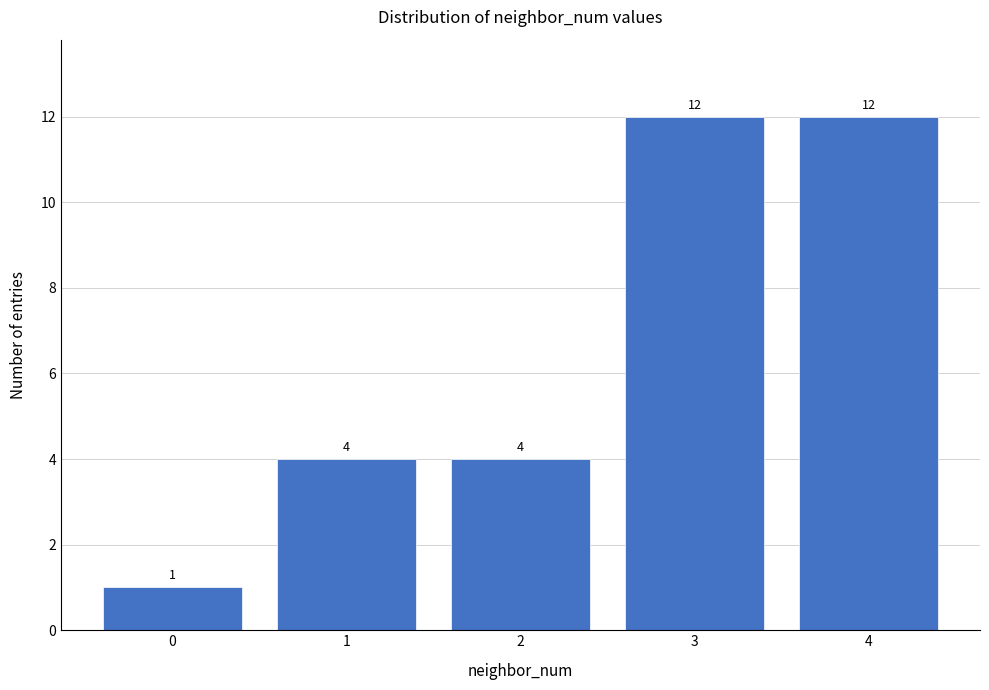

Reading left to right, extract all data points from this chart.

0=1	1=4	2=4	3=12	4=12